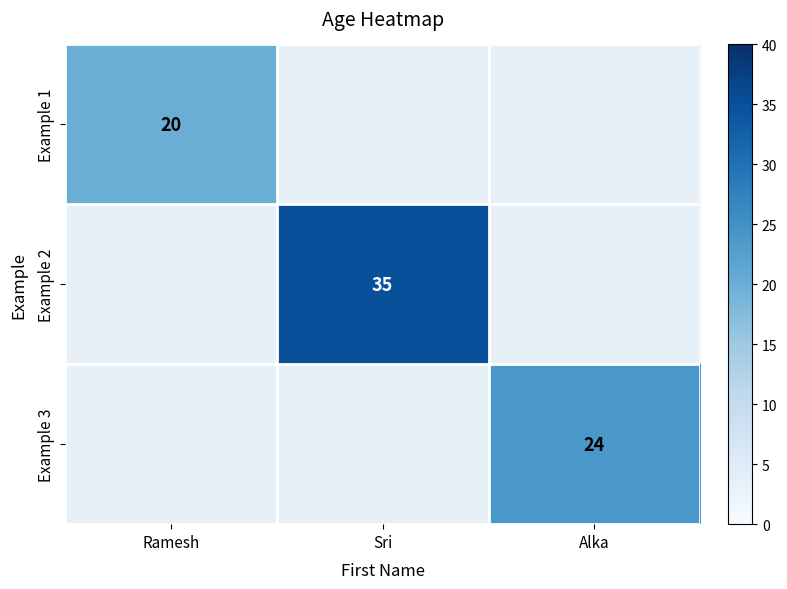

What is the greatest value displayed?

35.0